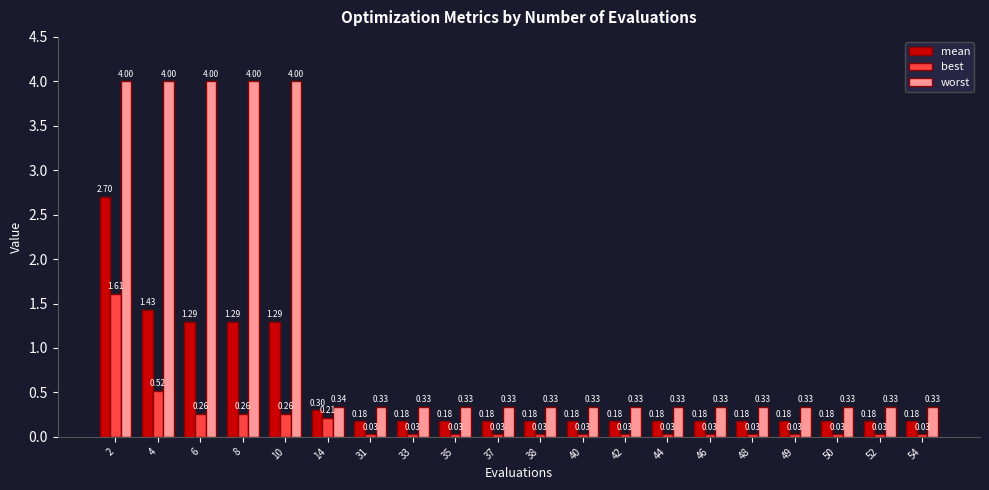

Does the chart contain any negative values?

No